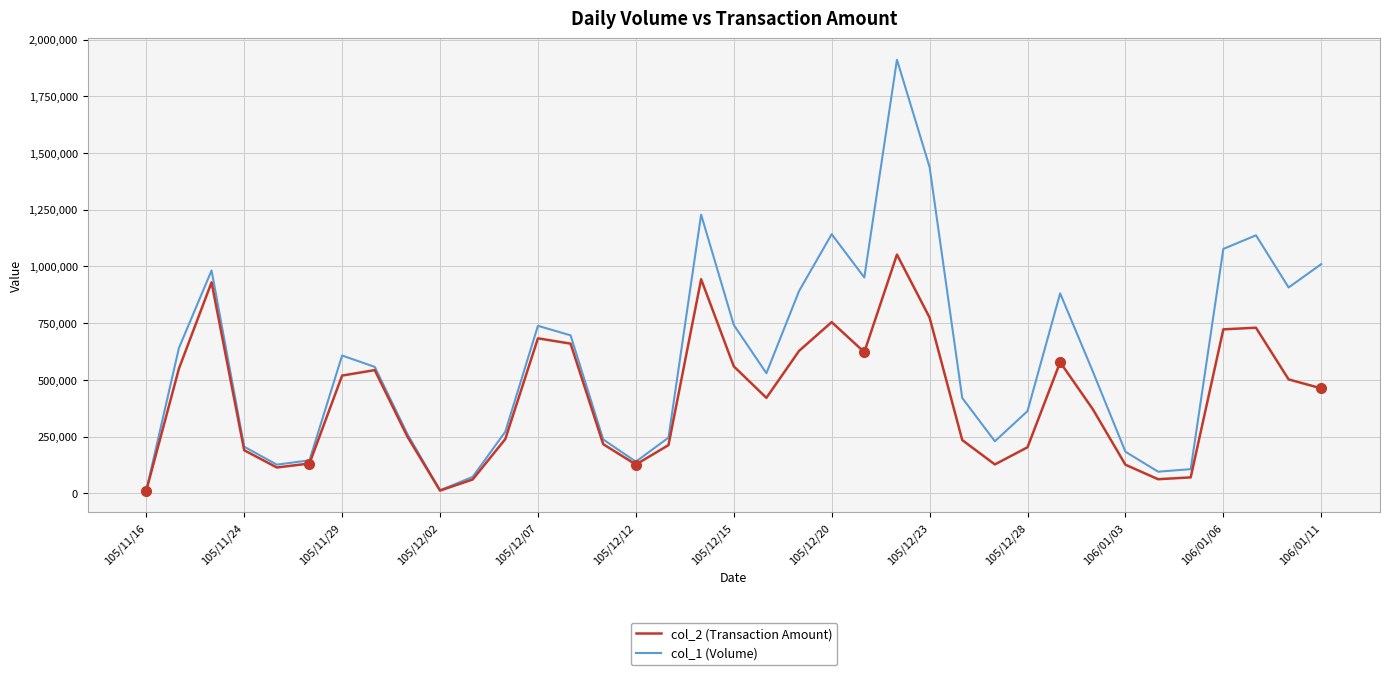

Which series has the widest spread of values?

col_1 (Volume)